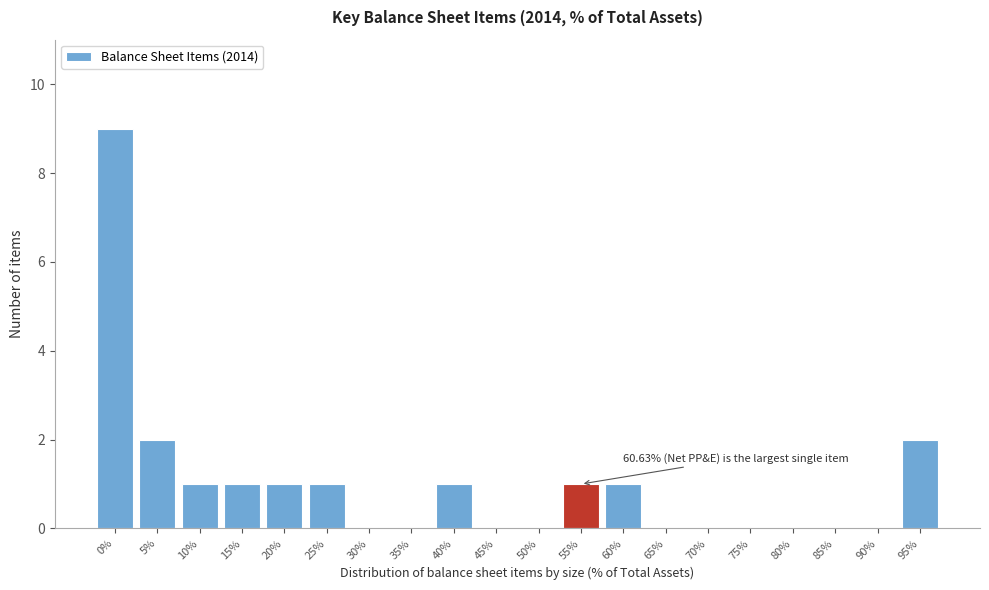

What is the sum of all values?

20